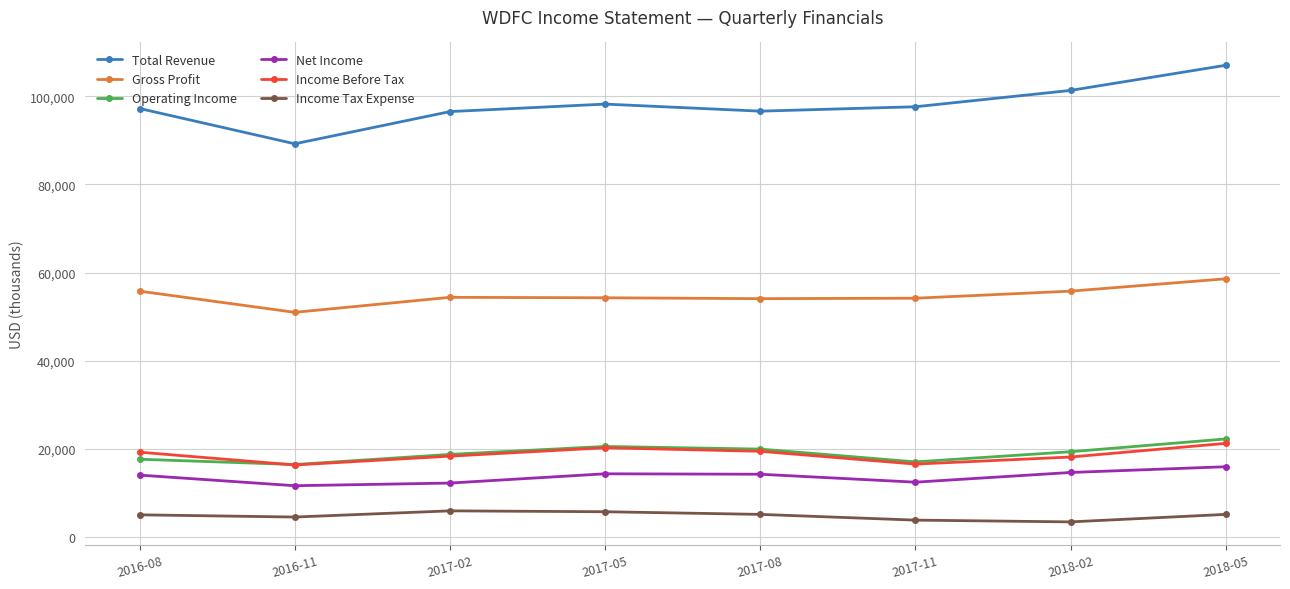

How many distinct data groups are displayed?

6